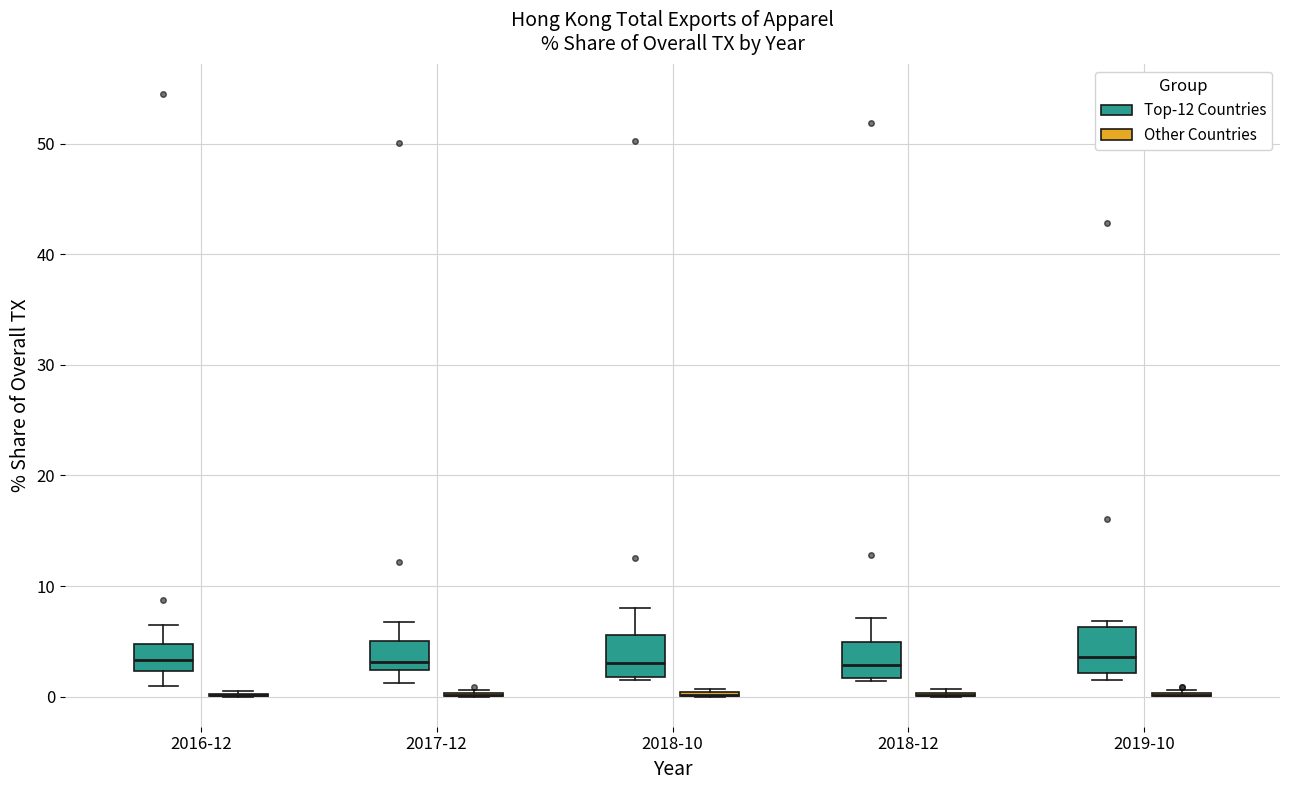

Reading left to right, read every box against the y-axis: the position of its median line, the range the box covers, and the ends of its whiskers. The values are not printed on the chart, so give them approximately, as read against the axis.

2016-12 (Top-12 Countries): median 3, box 2 to 5, whiskers 1 to 6
2016-12 (Other Countries): box collapsed to a line at 0, whiskers 0 to 0
2017-12 (Top-12 Countries): median 3, box 2 to 5, whiskers 1 to 7
2017-12 (Other Countries): box collapsed to a line at 0, whiskers 0 to 1
2018-10 (Top-12 Countries): median 3, box 2 to 6, whiskers 1 to 8
2018-10 (Other Countries): box collapsed to a line at 0, whiskers 0 to 1
2018-12 (Top-12 Countries): median 3, box 2 to 5, whiskers 1 to 7
2018-12 (Other Countries): box collapsed to a line at 0, whiskers 0 to 1
2019-10 (Top-12 Countries): median 4, box 2 to 6, whiskers 2 (just below the box's lower edge) to 7
2019-10 (Other Countries): box collapsed to a line at 0, whiskers 0 to 1